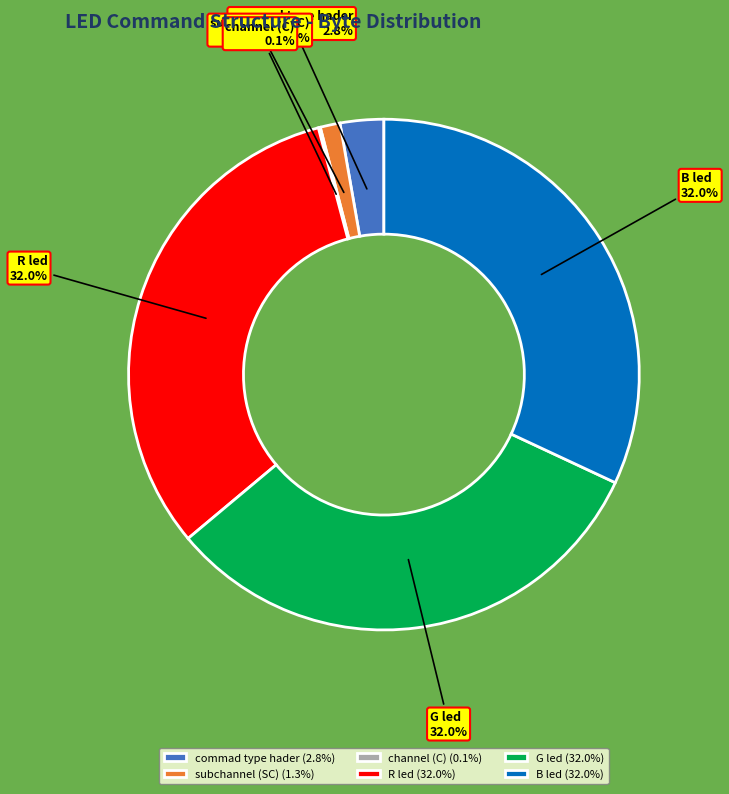

To the nearest percent, what is the average slice percentage?

17%